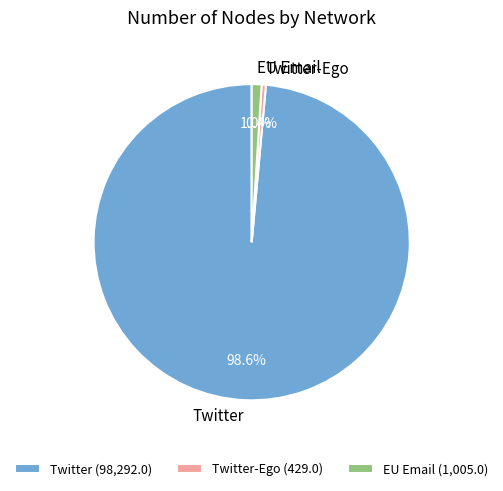

To the nearest percent, what is the difference between the Twitter and Twitter-Ego slice percentages?

98%